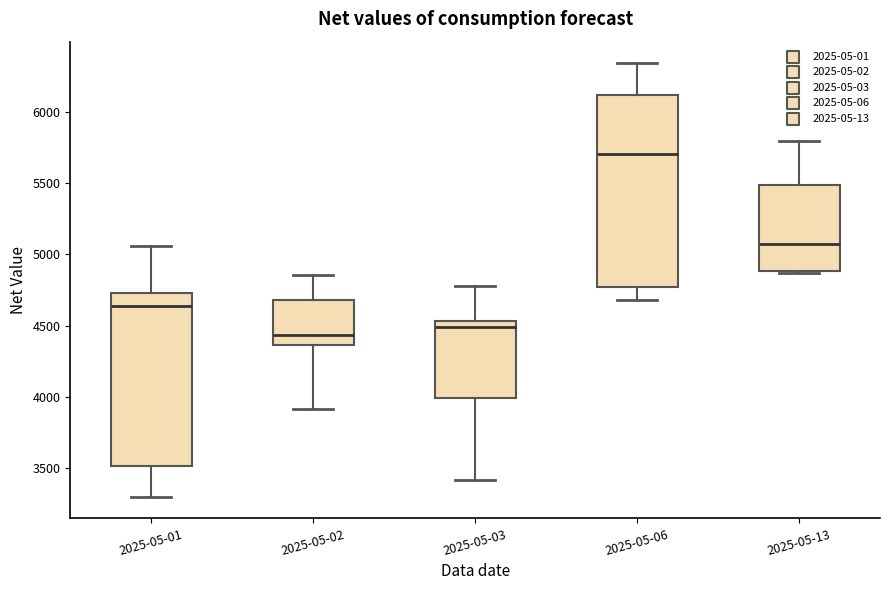

Which box is the tallest, from its lower edge to its upper edge?

2025-05-06